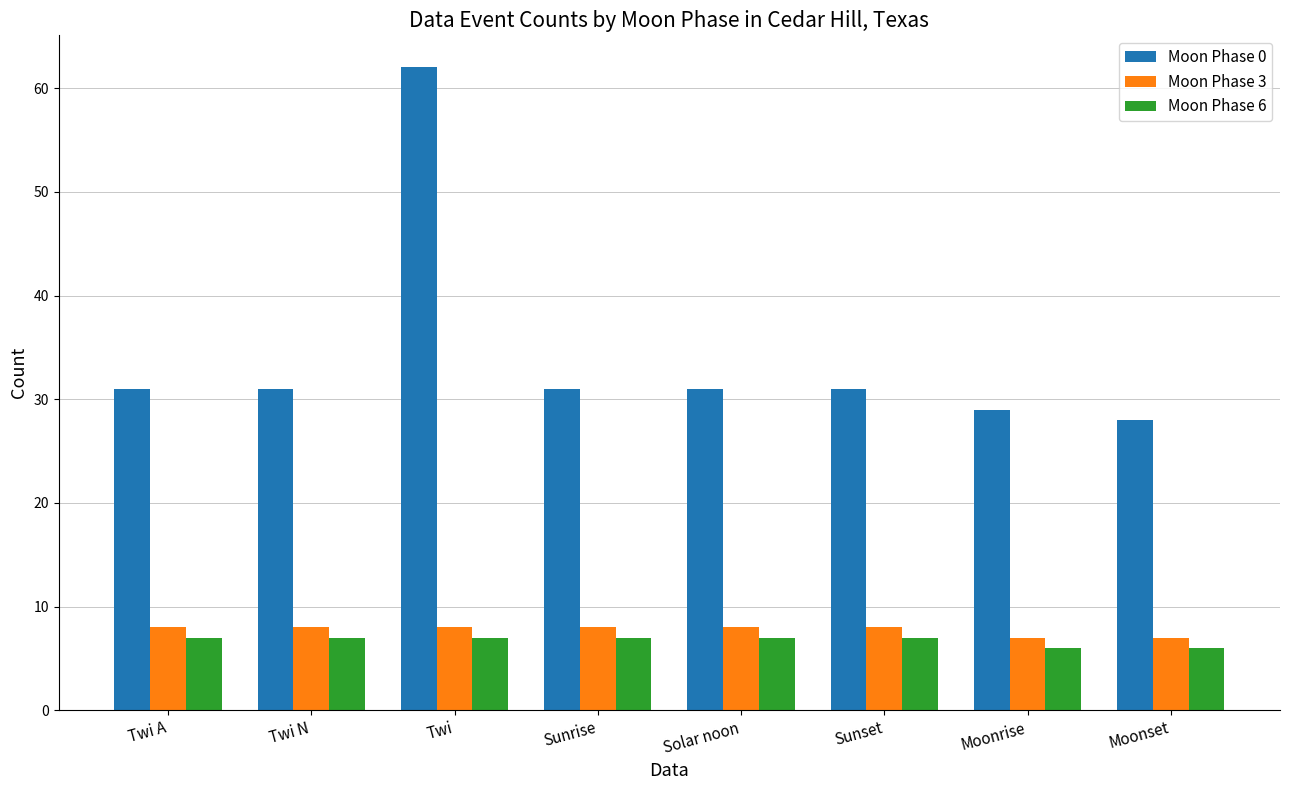

Reading left to right, transcribe all the data shown in this chart.

Moon Phase 0: 31	31	62	31	31	31	29	28
Moon Phase 3: 8	8	8	8	8	8	7	7
Moon Phase 6: 7	7	7	7	7	7	6	6